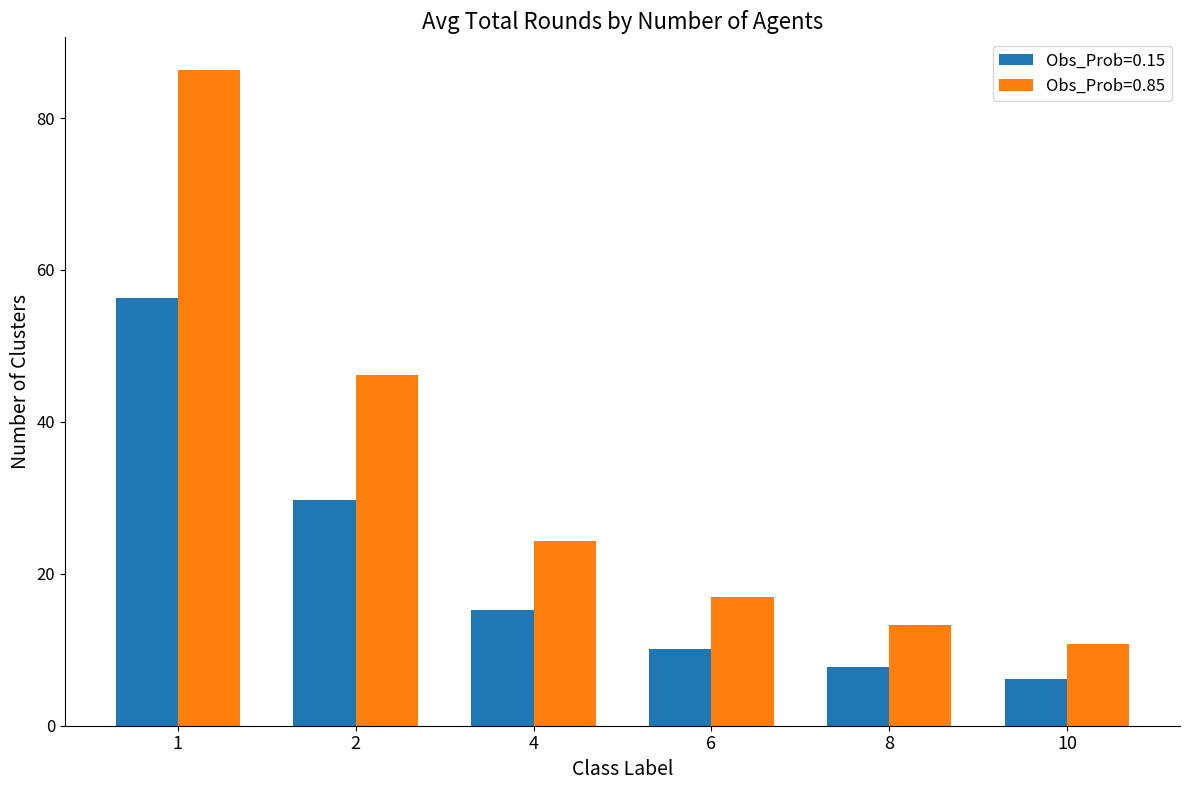

List the series in order of their overall mean, lowest first.

Obs_Prob=0.15, Obs_Prob=0.85